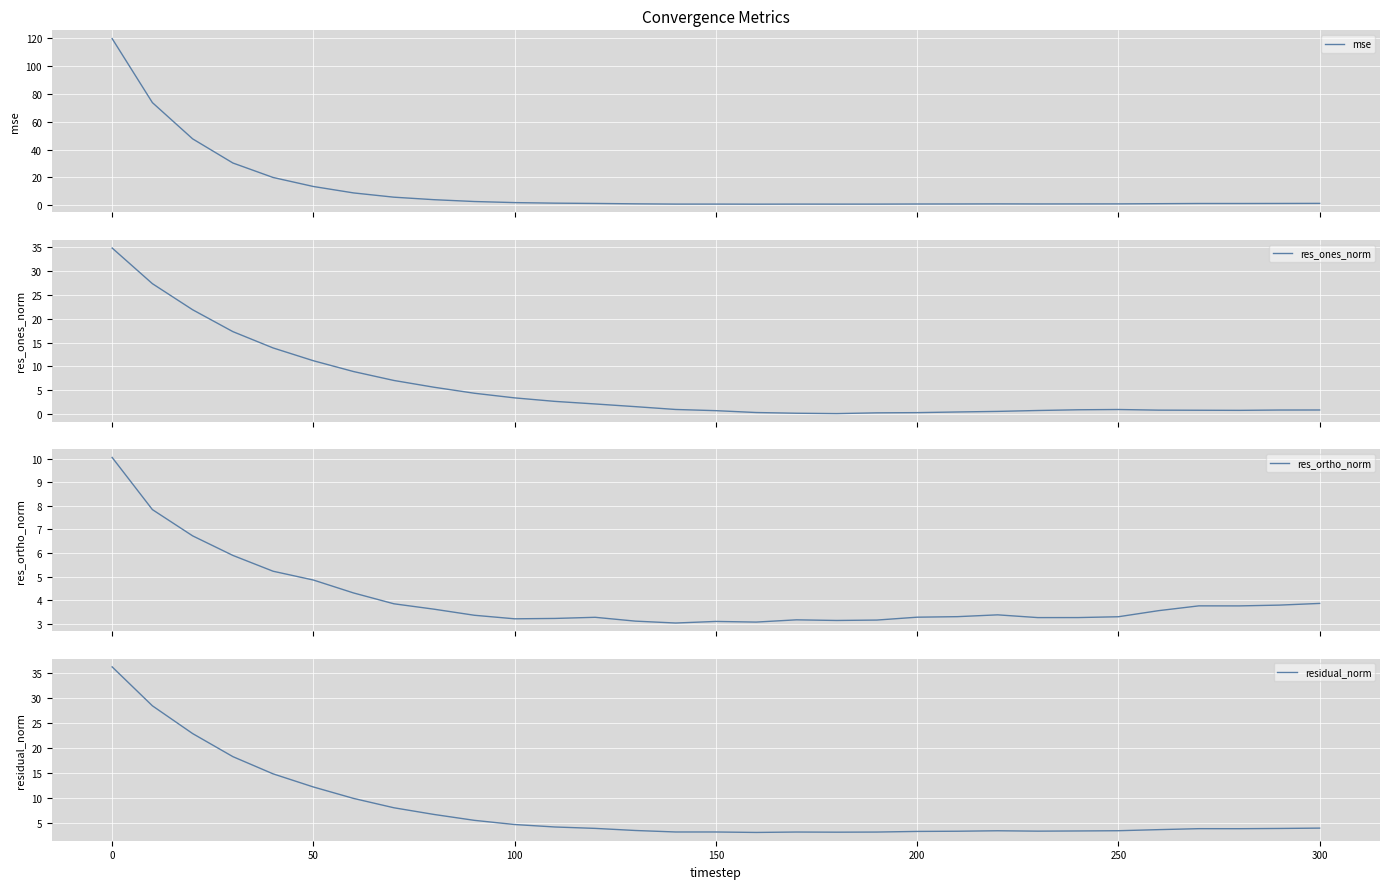

The value of residual_norm at 300 is 4.0. True or false?

True